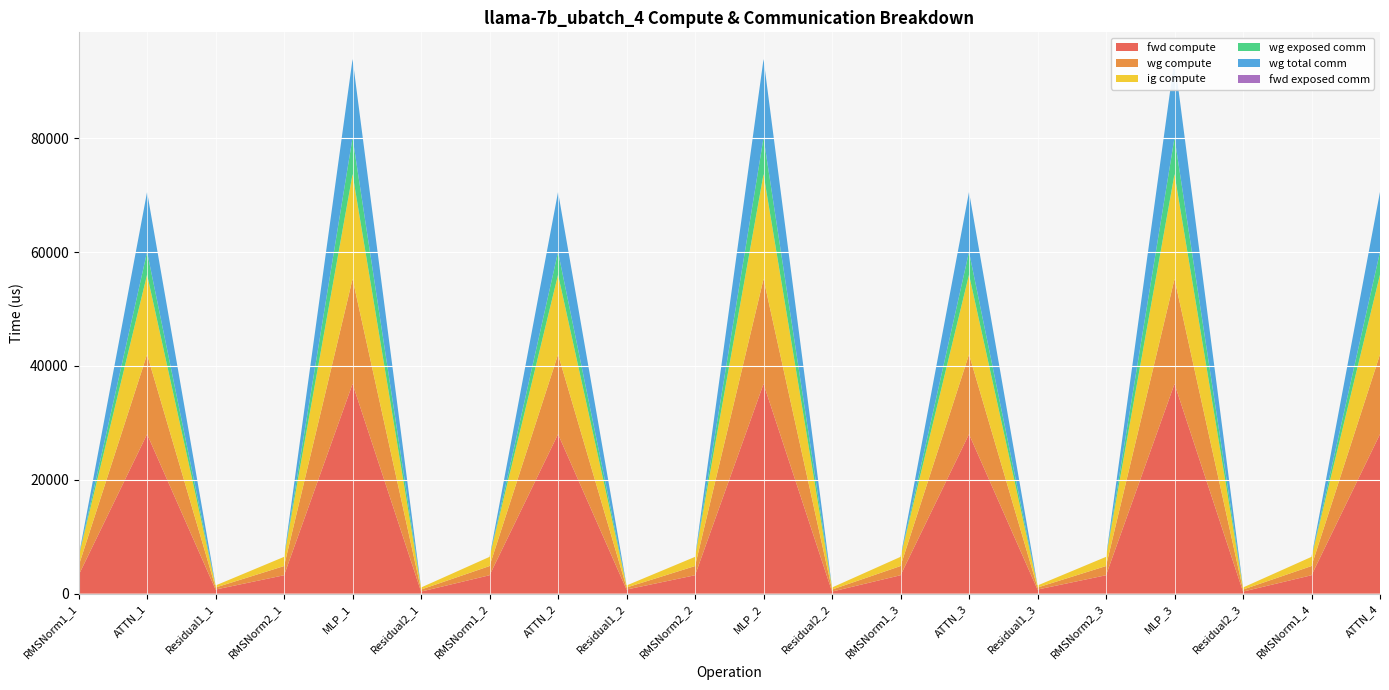

Reading right to left, transcribe all the data shown in this chart.

fwd compute: ATTN_4=28012.6	RMSNorm1_4=3229.0	Residual2_3=358.5	MLP_3=36844.3	RMSNorm2_3=3229.0	Residual1_3=716.9	ATTN_3=28012.6	RMSNorm1_3=3229.0	Residual2_2=358.5	MLP_2=36844.3	RMSNorm2_2=3229.0	Residual1_2=716.9	ATTN_2=28012.6	RMSNorm1_2=3229.0	Residual2_1=358.5	MLP_1=36844.3	RMSNorm2_1=3229.0	Residual1_1=716.9	ATTN_1=28012.6	RMSNorm1_1=3229.0
wg compute: ATTN_4=14006.3	RMSNorm1_4=1614.5	Residual2_3=358.5	MLP_3=18422.1	RMSNorm2_3=1614.5	Residual1_3=358.5	ATTN_3=14006.3	RMSNorm1_3=1614.5	Residual2_2=358.5	MLP_2=18422.1	RMSNorm2_2=1614.5	Residual1_2=358.5	ATTN_2=14006.3	RMSNorm1_2=1614.5	Residual2_1=358.5	MLP_1=18422.1	RMSNorm2_1=1614.5	Residual1_1=358.5	ATTN_1=14006.3	RMSNorm1_1=1614.5
ig compute: ATTN_4=14006.3	RMSNorm1_4=1614.5	Residual2_3=358.5	MLP_3=18422.1	RMSNorm2_3=1614.5	Residual1_3=358.5	ATTN_3=14006.3	RMSNorm1_3=1614.5	Residual2_2=358.5	MLP_2=18422.1	RMSNorm2_2=1614.5	Residual1_2=358.5	ATTN_2=14006.3	RMSNorm1_2=1614.5	Residual2_1=358.5	MLP_1=18422.1	RMSNorm2_1=1614.5	Residual1_1=358.5	ATTN_1=14006.3	RMSNorm1_1=1614.5
wg exposed comm: ATTN_4=3998.7	RMSNorm1_4=0.0	Residual2_3=0.0	MLP_3=6398.6	RMSNorm2_3=0.0	Residual1_3=0.0	ATTN_3=3998.7	RMSNorm1_3=0.0	Residual2_2=0.0	MLP_2=6398.6	RMSNorm2_2=0.0	Residual1_2=0.0	ATTN_2=3998.7	RMSNorm1_2=0.0	Residual2_1=0.0	MLP_1=6398.6	RMSNorm2_1=0.0	Residual1_1=0.0	ATTN_1=3998.7	RMSNorm1_1=0.0
wg total comm: ATTN_4=10525.5	RMSNorm1_4=0.0	Residual2_3=0.0	MLP_3=13800.3	RMSNorm2_3=0.0	Residual1_3=0.0	ATTN_3=10525.5	RMSNorm1_3=0.0	Residual2_2=0.0	MLP_2=13800.3	RMSNorm2_2=0.0	Residual1_2=0.0	ATTN_2=10525.5	RMSNorm1_2=0.0	Residual2_1=0.0	MLP_1=13800.3	RMSNorm2_1=0.0	Residual1_1=0.0	ATTN_1=10525.5	RMSNorm1_1=0.0
fwd exposed comm: ATTN_4=0.0	RMSNorm1_4=0.0	Residual2_3=0.0	MLP_3=0.0	RMSNorm2_3=0.0	Residual1_3=0.0	ATTN_3=0.0	RMSNorm1_3=0.0	Residual2_2=0.0	MLP_2=0.0	RMSNorm2_2=0.0	Residual1_2=0.0	ATTN_2=0.0	RMSNorm1_2=0.0	Residual2_1=0.0	MLP_1=0.0	RMSNorm2_1=0.0	Residual1_1=0.0	ATTN_1=0.0	RMSNorm1_1=0.0